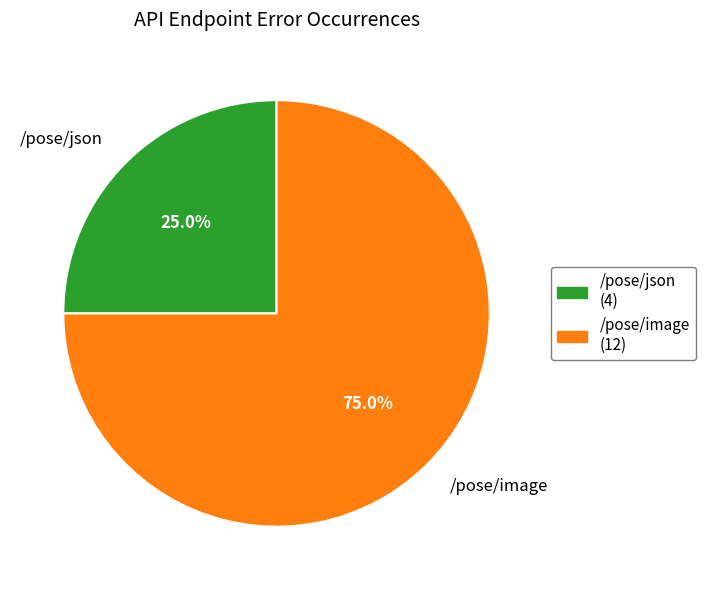

Which slice is the largest?

/pose/image